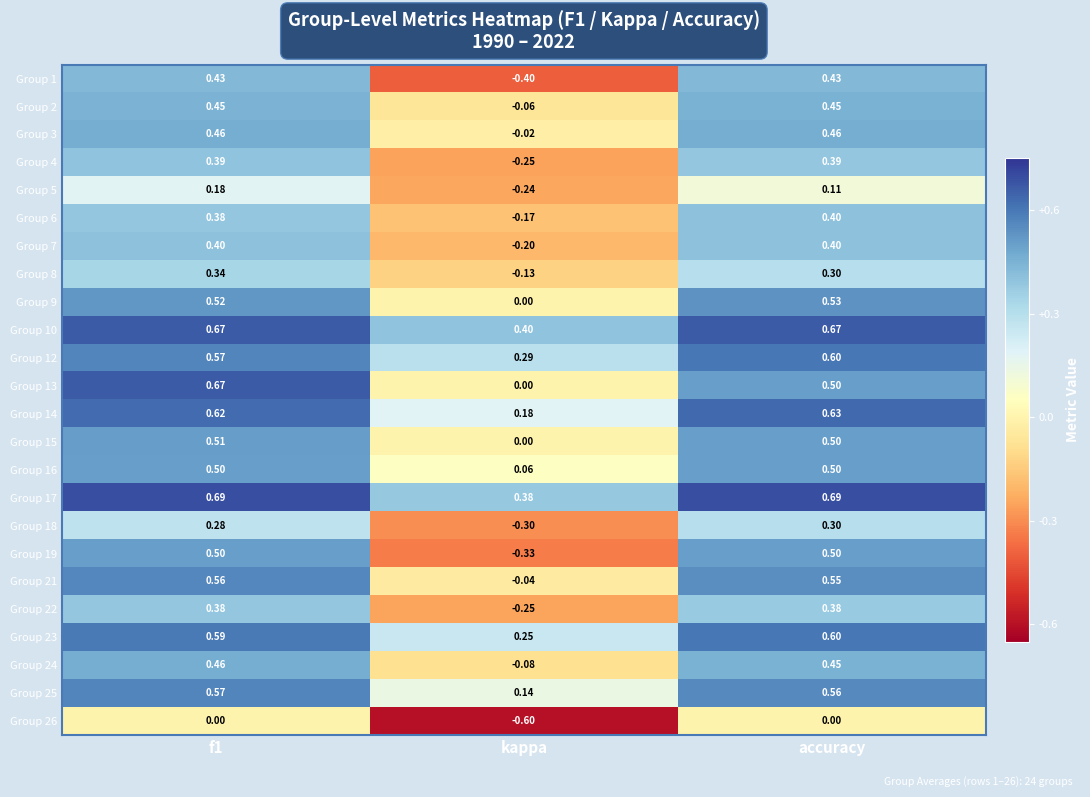

At which category does the chart reach its minimum across all series?

kappa